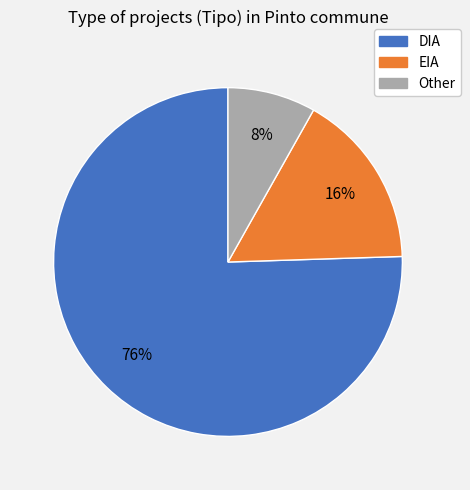

Which category has the smallest portion of the pie?

Other